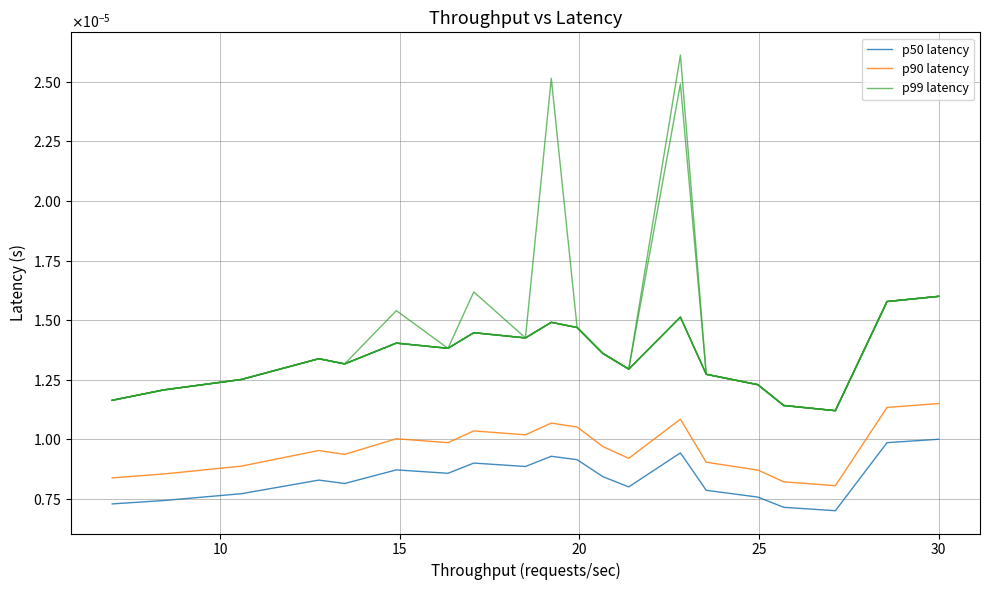

Is the value of p99 latency at 13 greater than the value of p50 latency at 35?

Yes